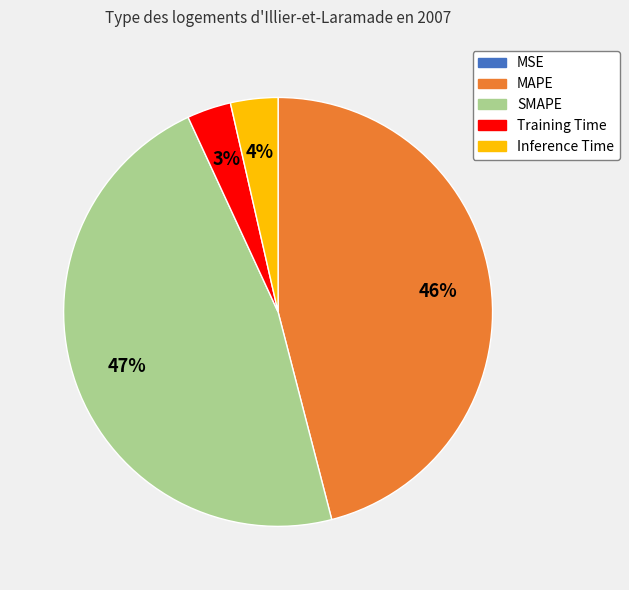

To the nearest percent, what is the combined percentage of Training Time and SMAPE?

50%